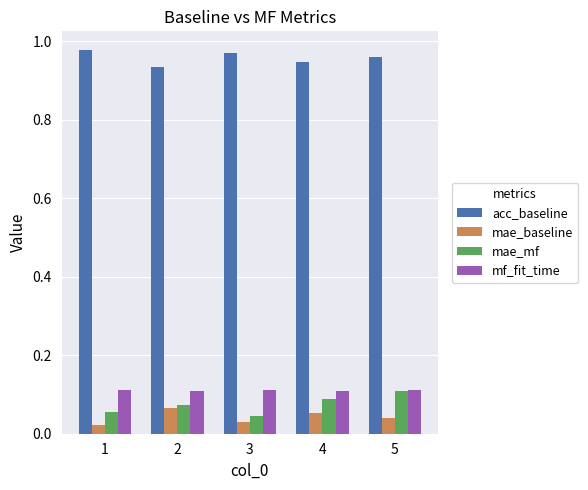

Which series has the largest total across all categories?

acc_baseline